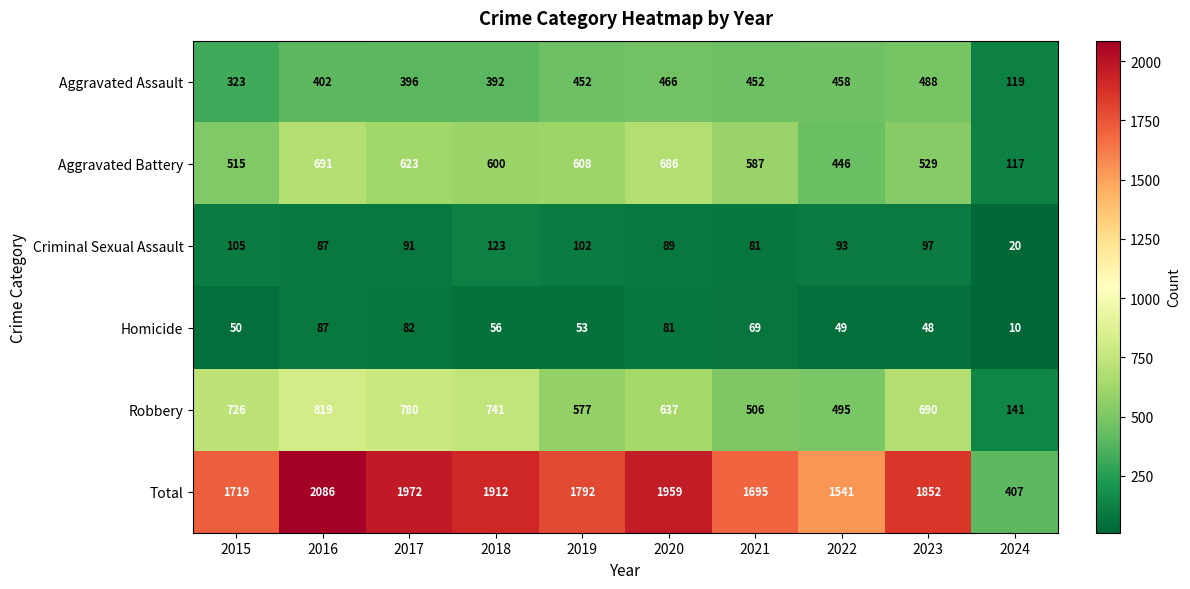

What is the highest value of the Aggravated Assault series?

488